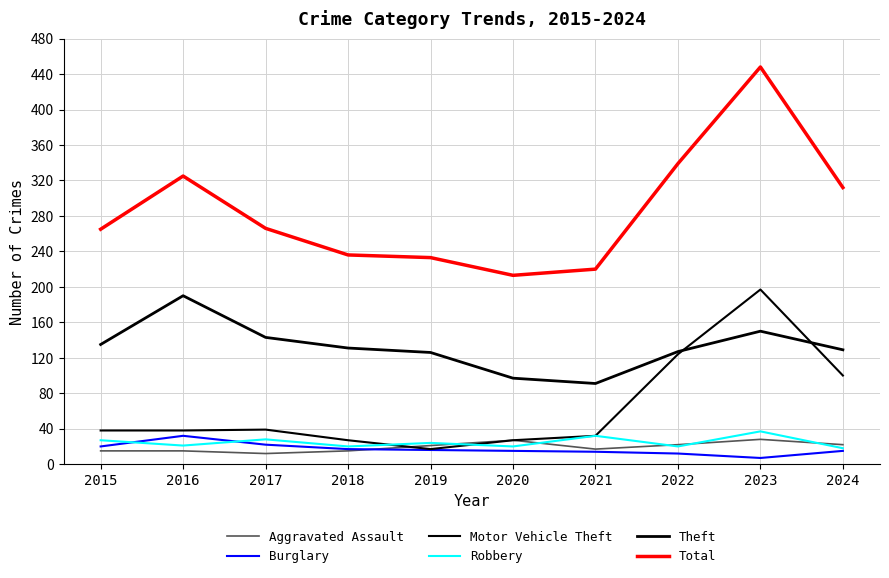

Read the Burglary value at 2022, to the nearest 10.

10